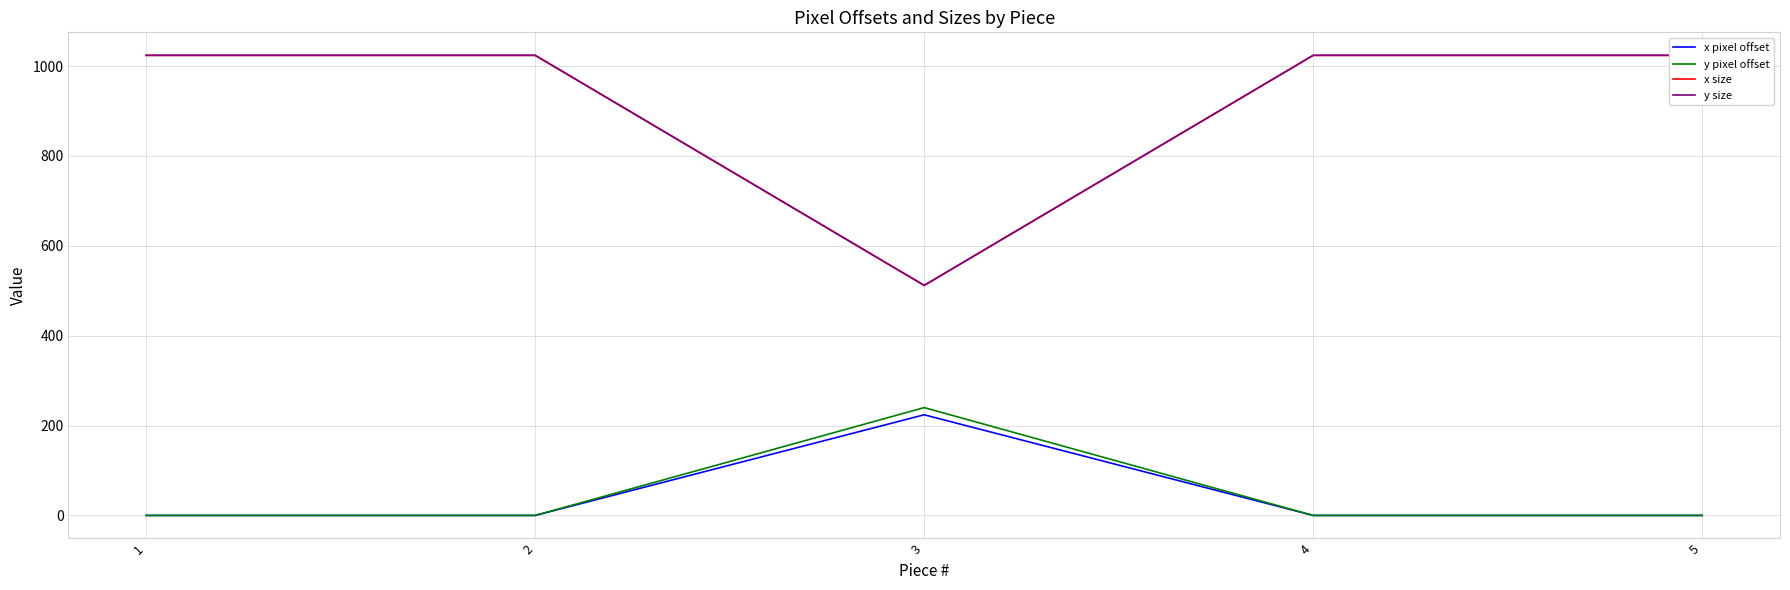

True or false: y size and x size intersect in this chart.

False